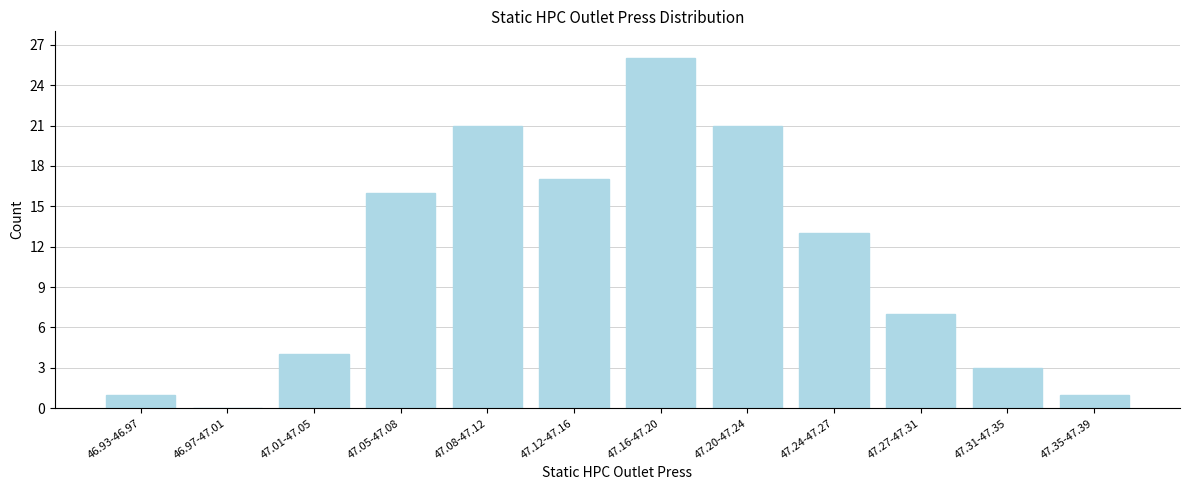

Reading left to right, extract all data points from this chart.

46.93-46.97=1	46.97-47.01=0	47.01-47.05=4	47.05-47.08=16	47.08-47.12=21	47.12-47.16=17	47.16-47.20=26	47.20-47.24=21	47.24-47.27=13	47.27-47.31=7	47.31-47.35=3	47.35-47.39=1